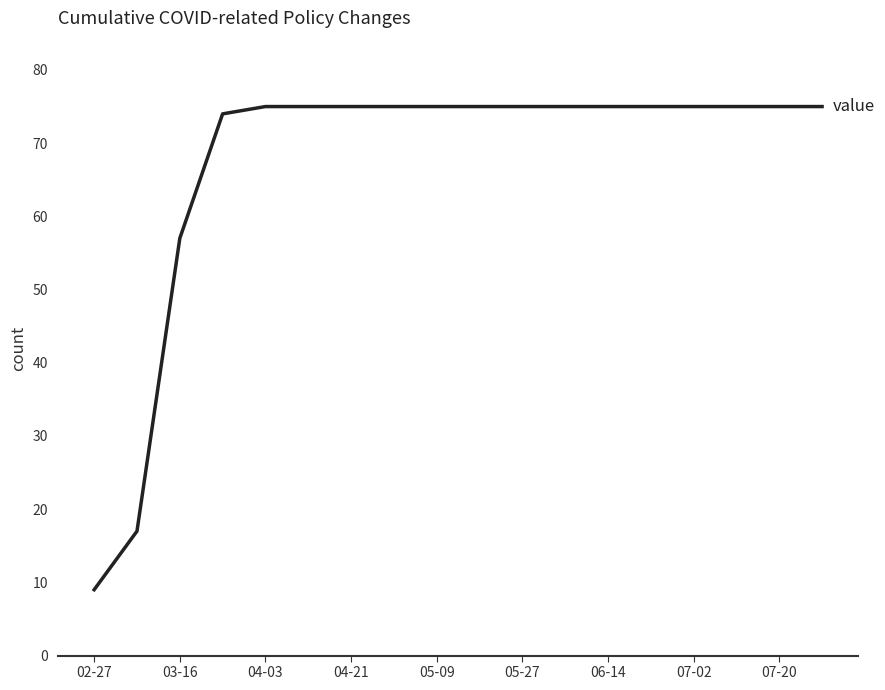

What is the smallest value displayed?

9